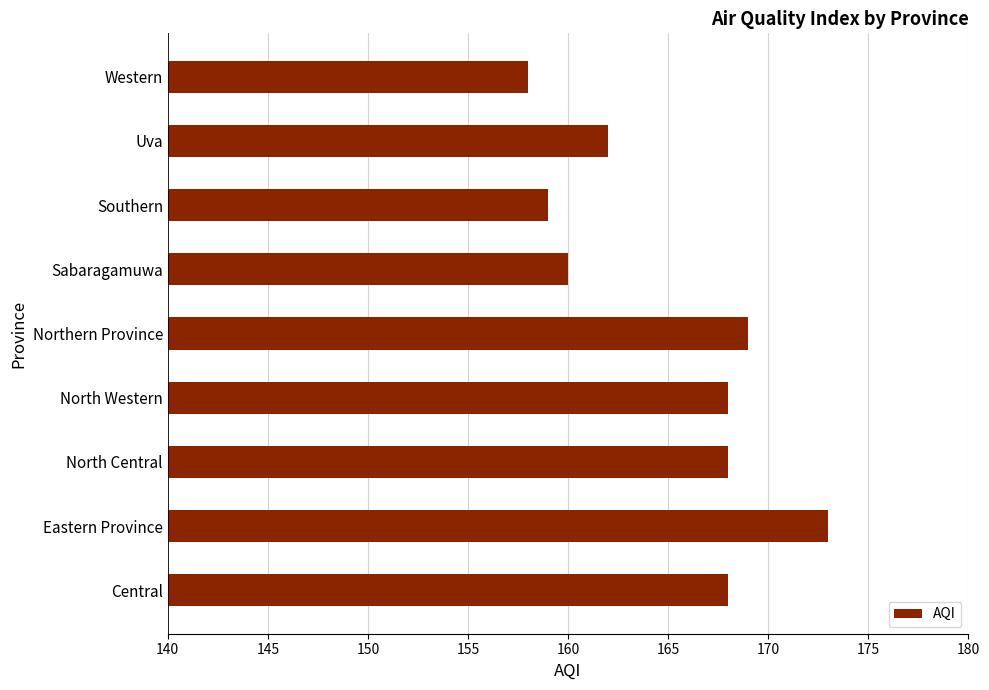

Reading top to bottom, extract all data points from this chart.

158	162	159	160	169	168	168	173	168